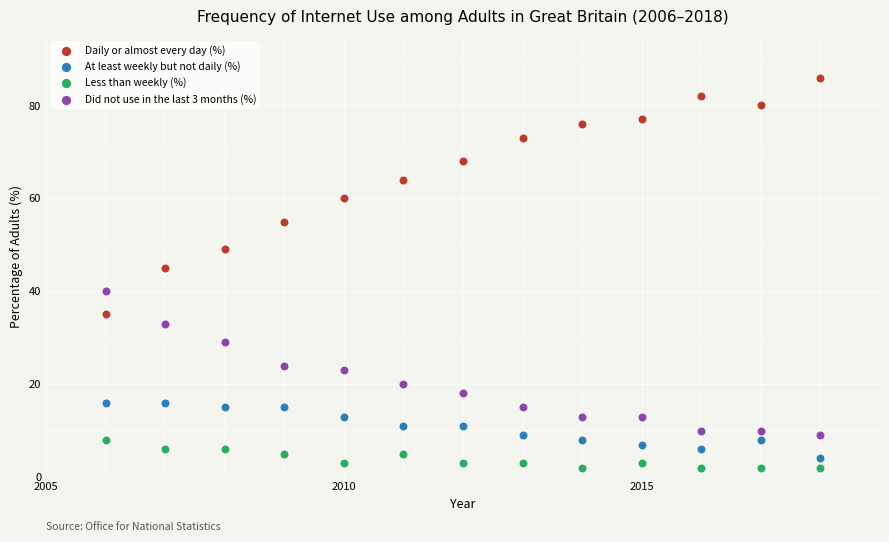

Which series contains the highest Y value?

Daily or almost every day (%)